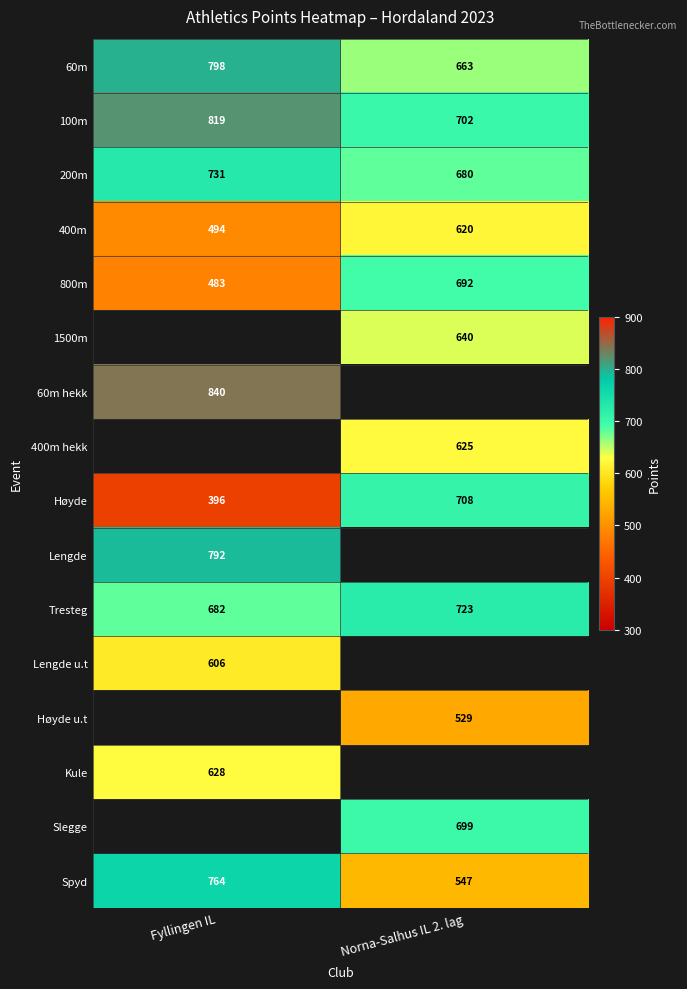

Between Fyllingen IL and Norna-Salhus IL 2. lag, which is larger?

Fyllingen IL